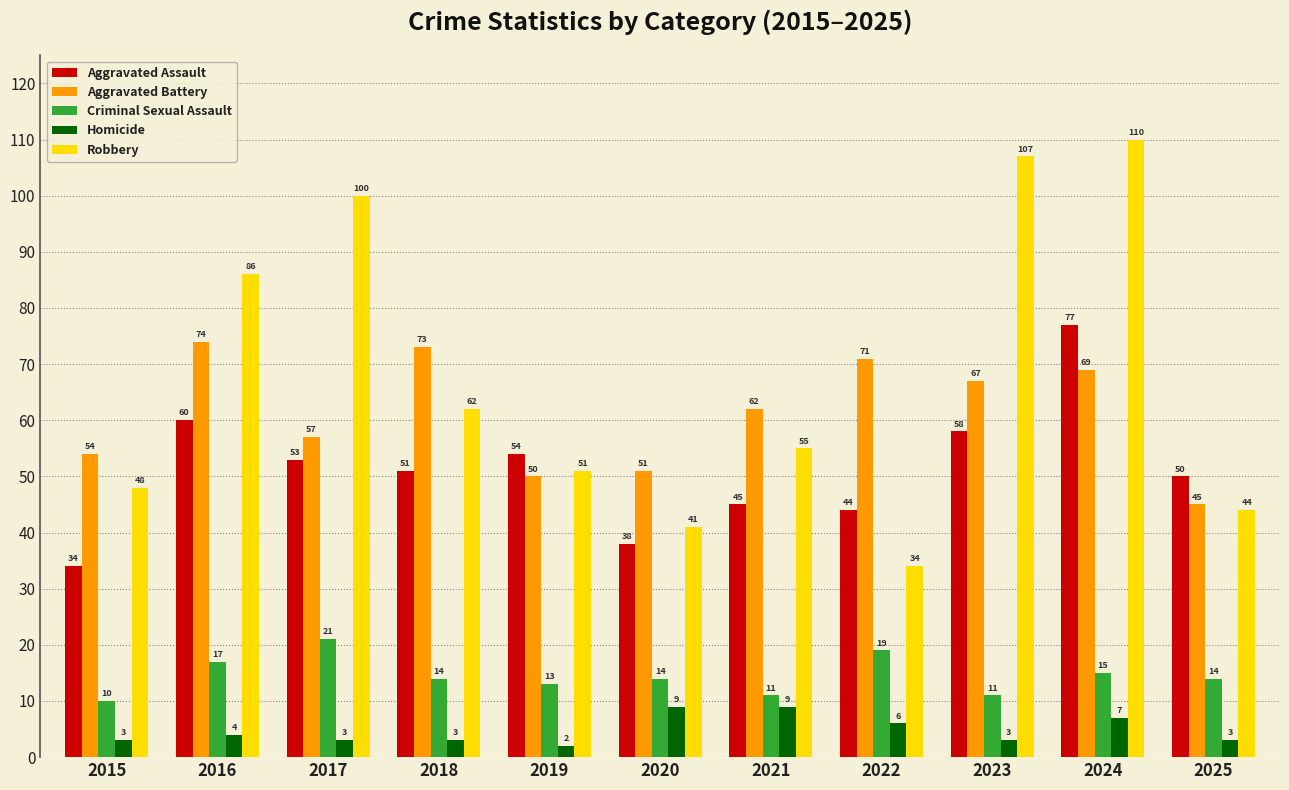

What is the difference between the Aggravated Assault values at 2023 and 2025?

8